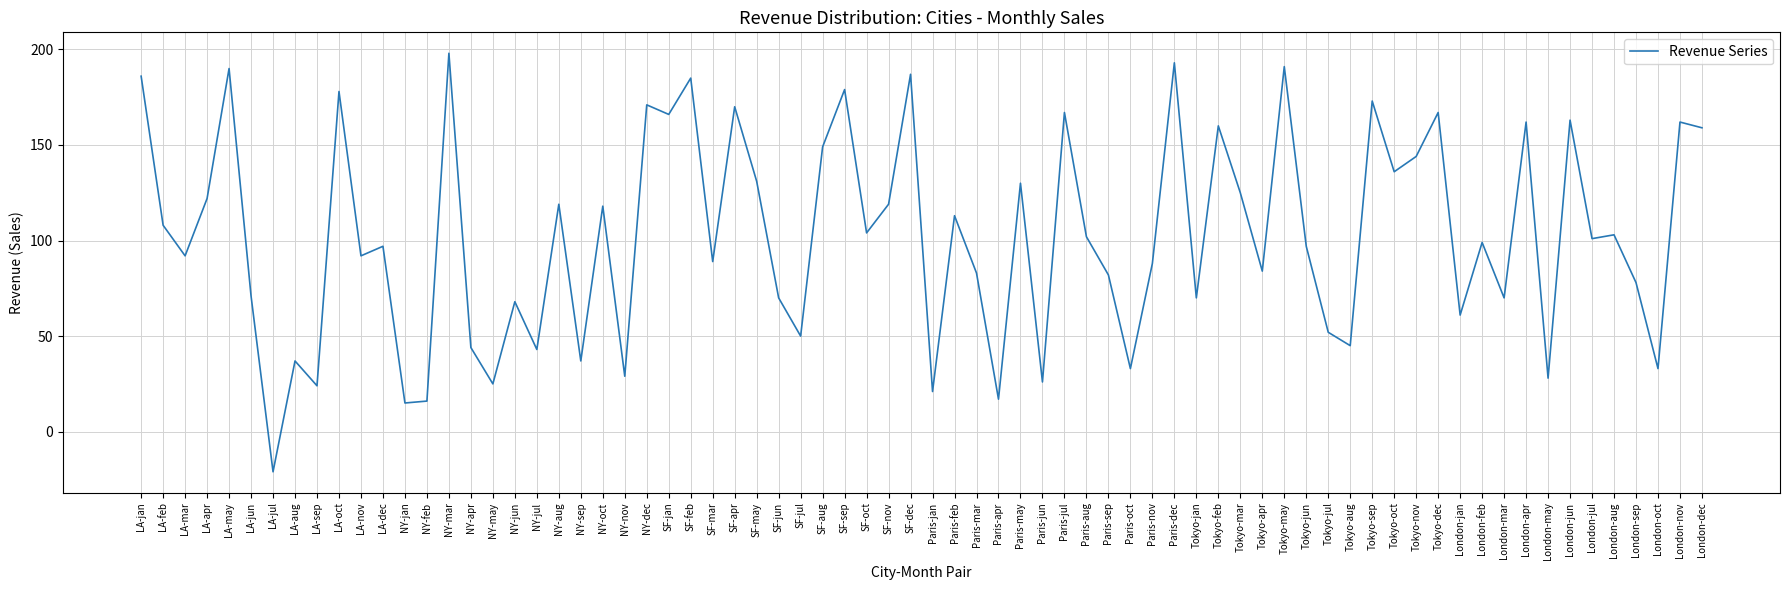

Approximately how many times larger is the value at Tokyo-may compared to NY-may?

7.6